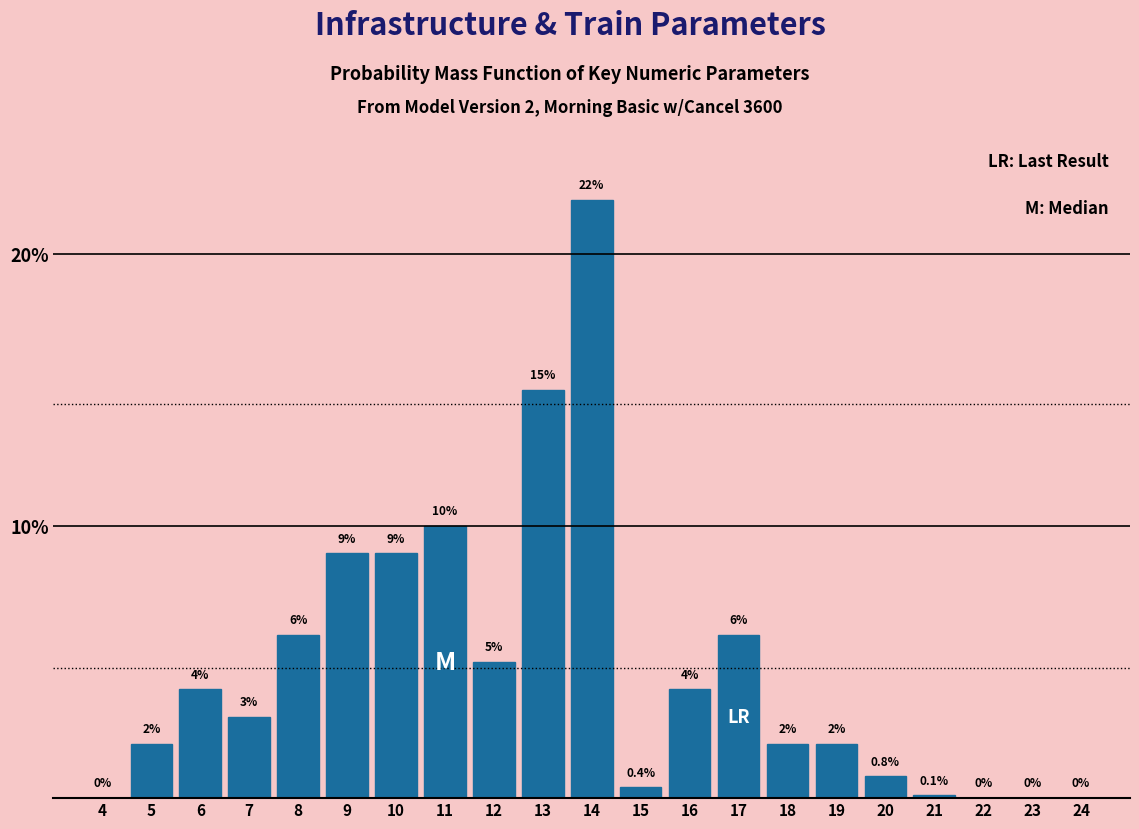

Reading left to right, list all the values displayed in this chart.

4=0.0	5=2.0	6=4.0	7=3.0	8=6.0	9=9.0	10=9.0	11=10.0	12=5.0	13=15.0	14=22.0	15=0.4	16=4.0	17=6.0	18=2.0	19=2.0	20=0.8	21=0.1	22=0.0	23=0.0	24=0.0